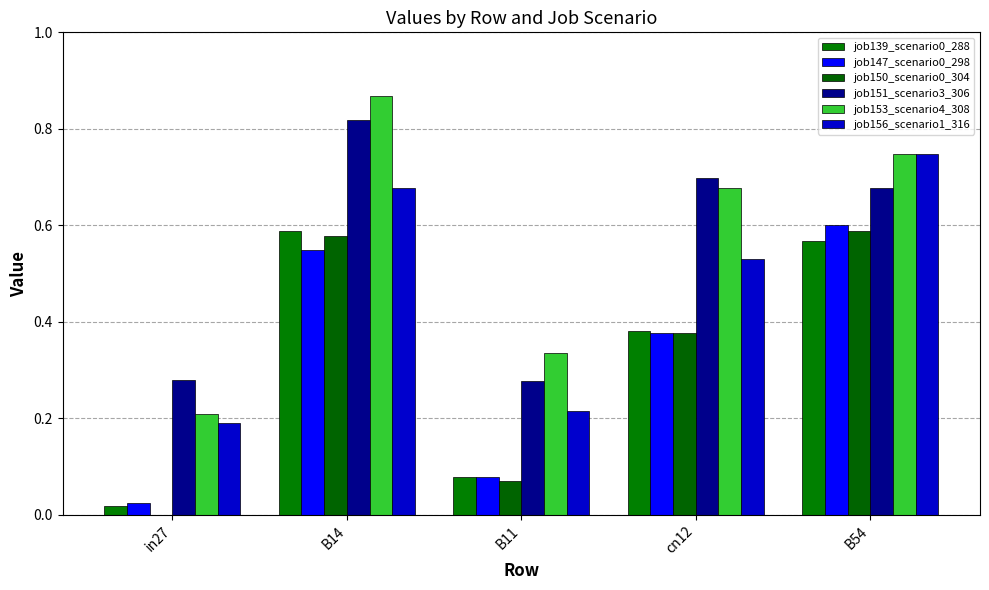

Reading left to right, list all the values displayed in this chart.

job139_scenario0_288: 0.0	0.6	0.1	0.4	0.6
job147_scenario0_298: 0.0	0.5	0.1	0.4	0.6
job150_scenario0_304: 0.0	0.6	0.1	0.4	0.6
job151_scenario3_306: 0.3	0.8	0.3	0.7	0.7
job153_scenario4_308: 0.2	0.9	0.3	0.7	0.7
job156_scenario1_316: 0.2	0.7	0.2	0.5	0.7